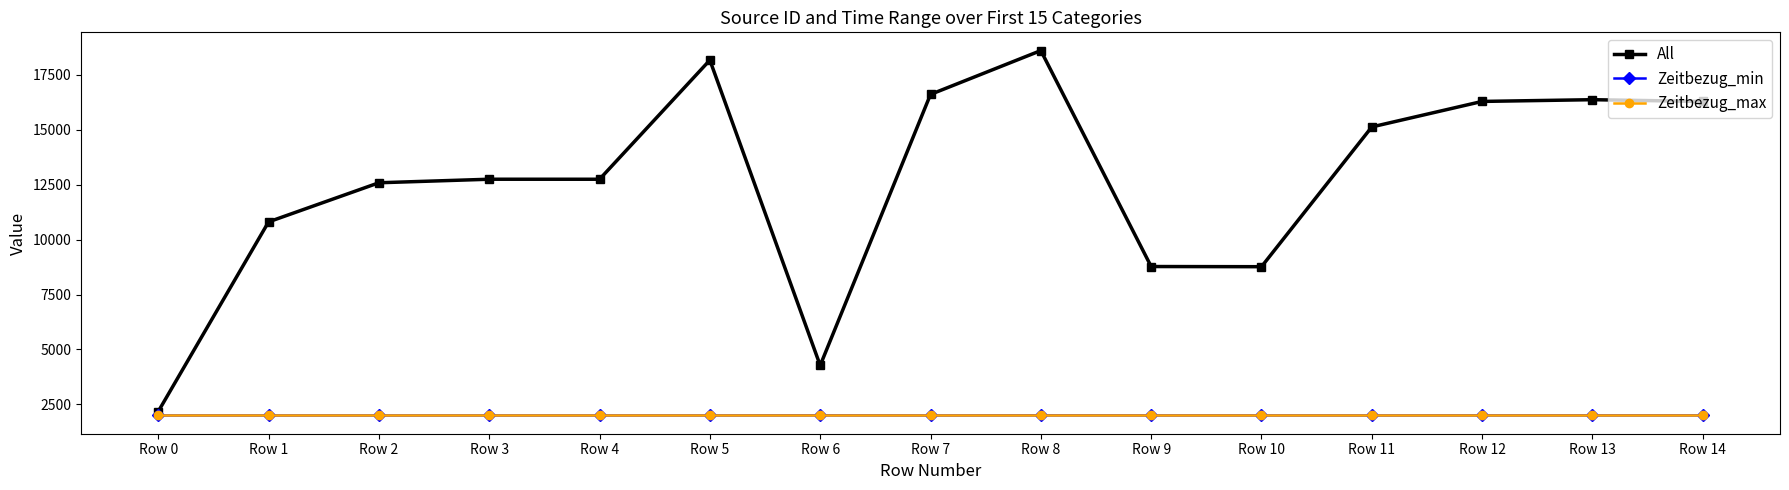

What is the difference between the highest and lowest values at Row 3?

10752